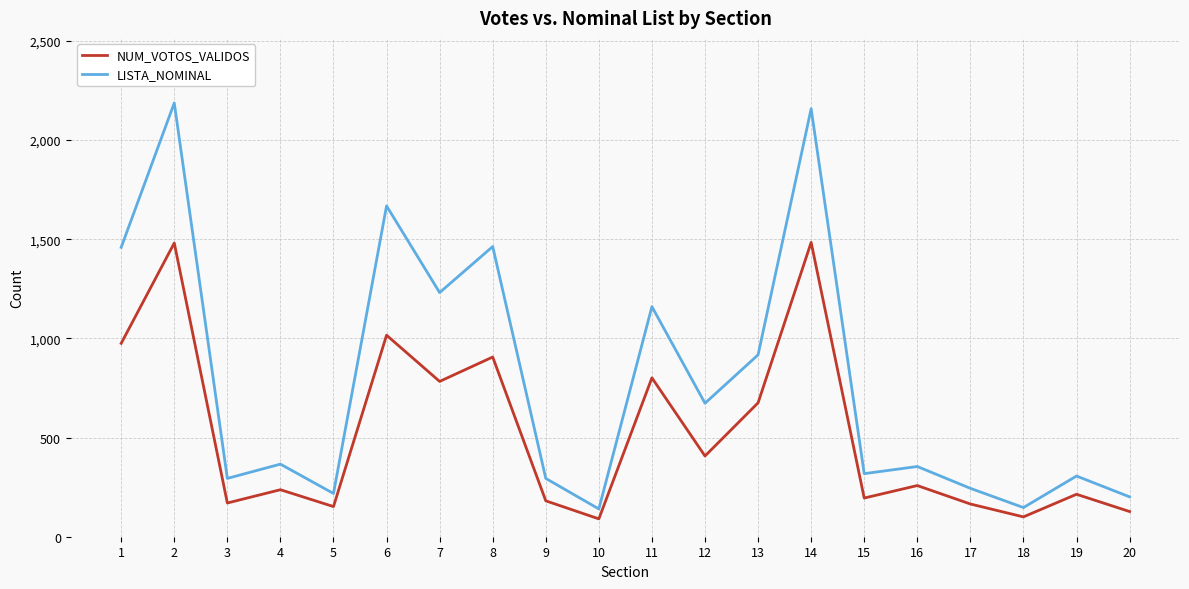

True or false: LISTA_NOMINAL has more than 1 interior local peaks.

True